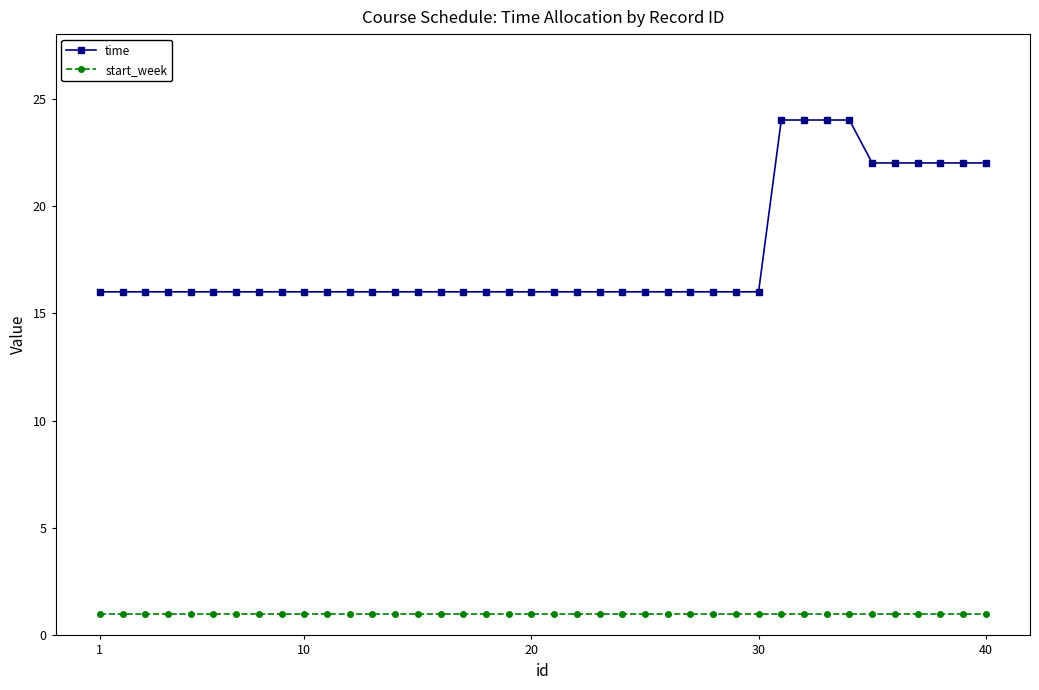

Which series has the largest total across all categories?

time